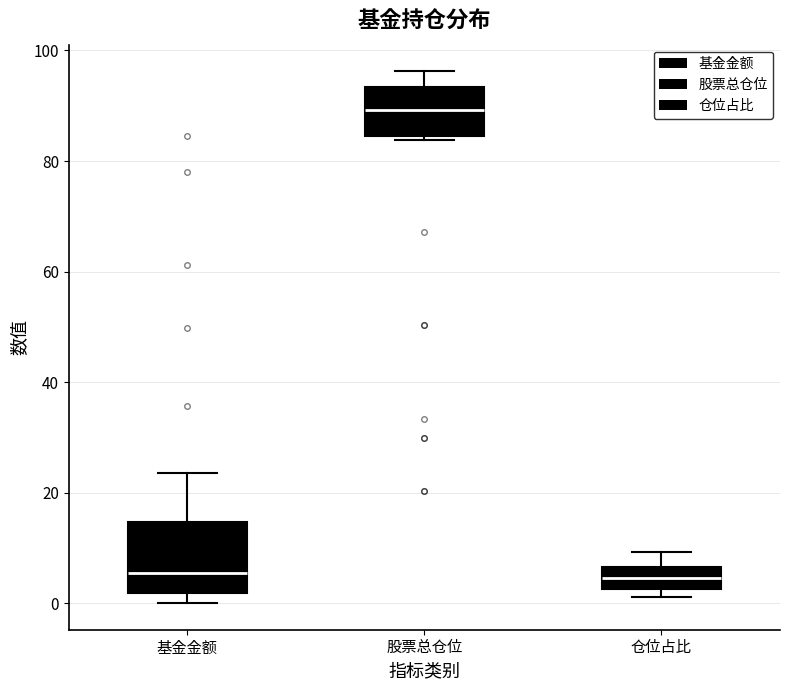

Which box is the tallest, from its lower edge to its upper edge?

基金金额